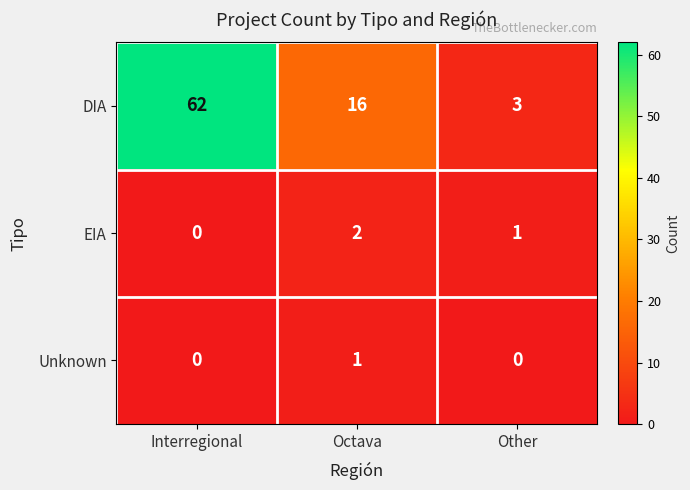

At Octava, list the series in order from largest to smallest.

DIA, EIA, Unknown